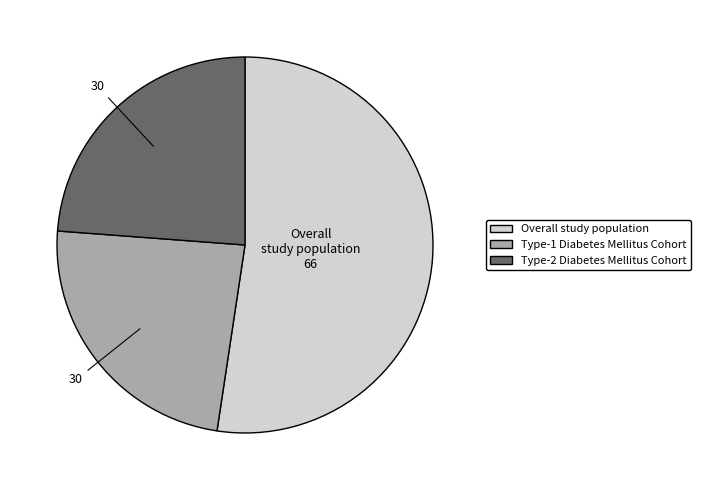

Is the sum of Type-1 Diabetes Mellitus Cohort and Type-2 Diabetes Mellitus Cohort greater than half?

No